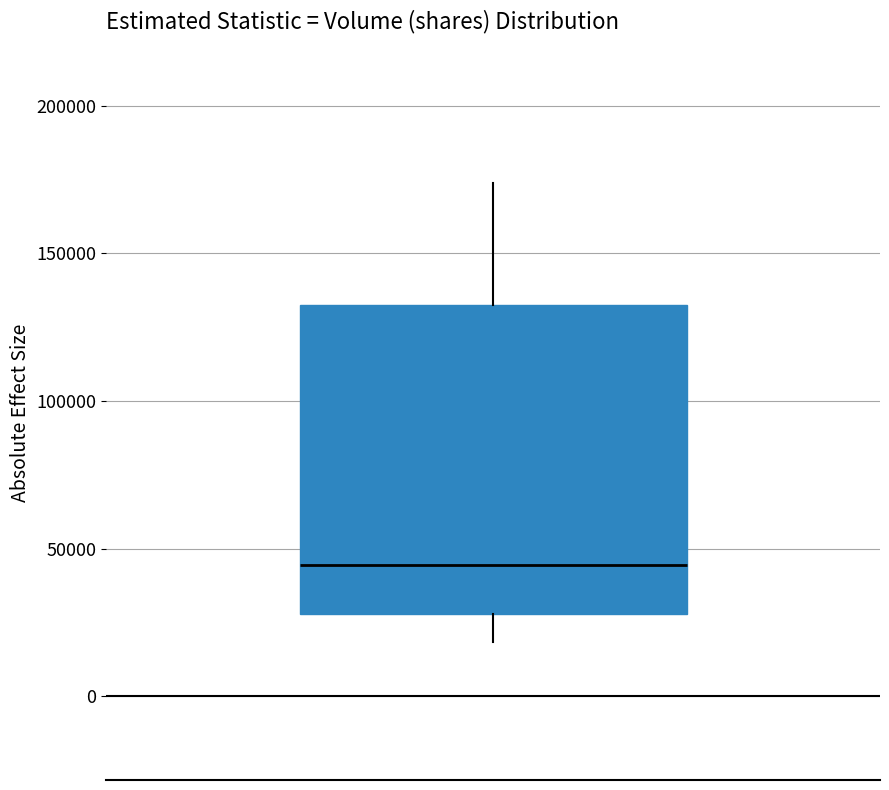

Transcribe this box plot: give where the median line is, the range the box spans, and where the two whiskers end, as read against the y-axis. The values are not printed on the chart, so give them approximately, as read against the axis.

median 45000, box 30000 to 130000, whiskers 20000 to 175000